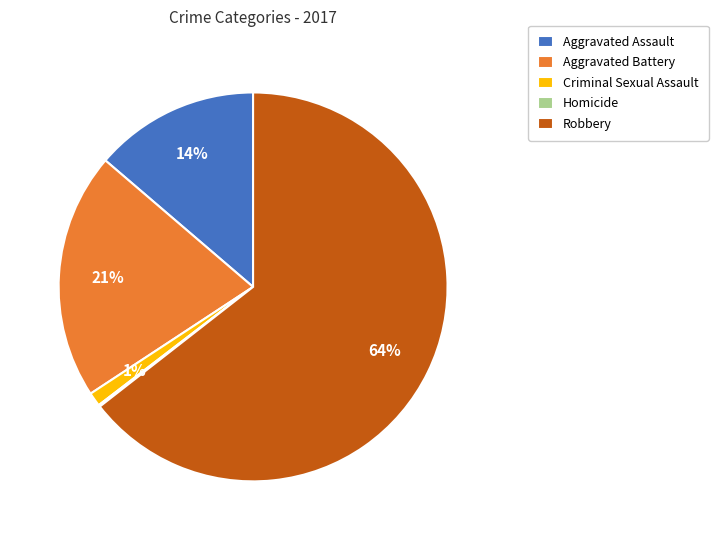

True or false: Aggravated Battery accounts for 21% of the total.

True